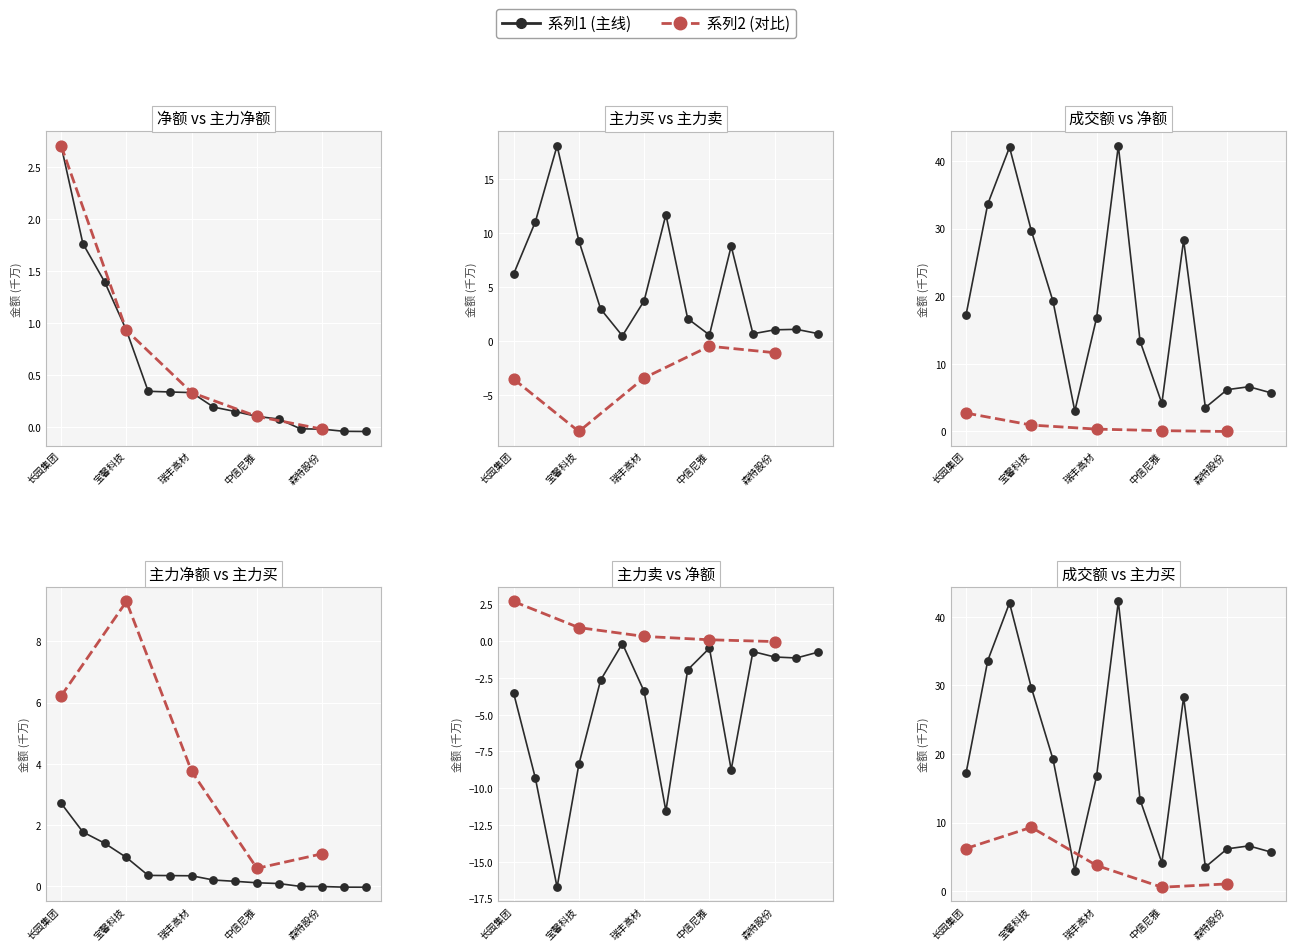

Which series contains the lowest Y value?

主力卖